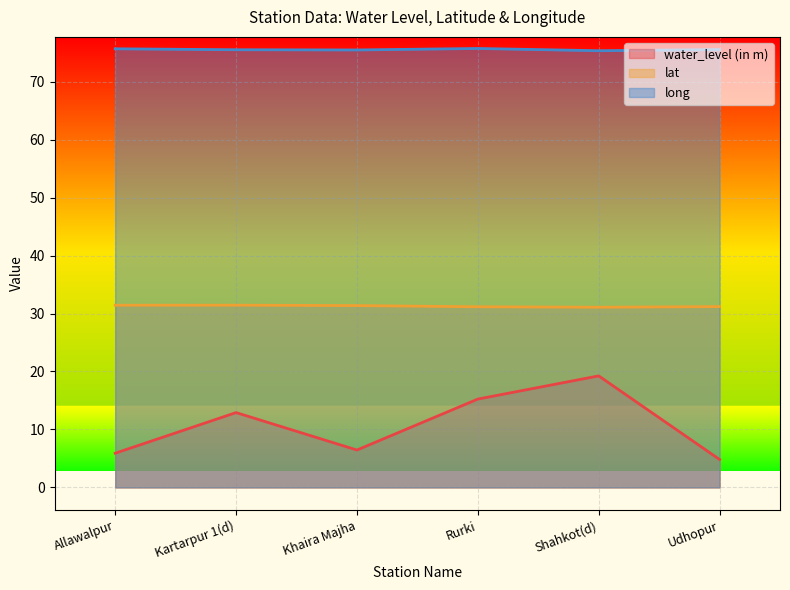

Is the value of long at Khaira Majha greater than the value of lat at Shahkot(d)?

Yes